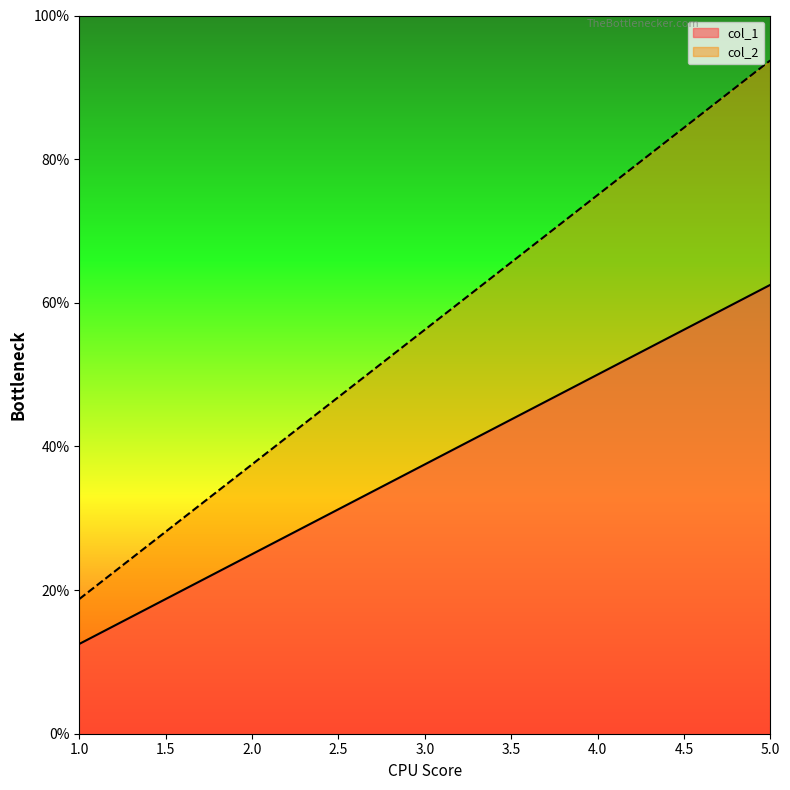

Rank the series at 4.0 from highest to lowest value.

col_2, col_1